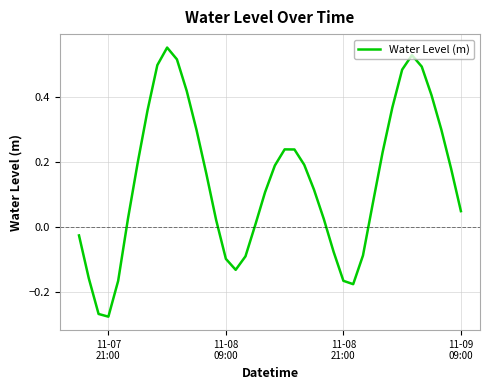

Reading right to left, transcribe all the data shown in this chart.

0.0	0.2	0.3	0.4	0.5	0.5	0.5	0.4	0.2	0.1	-0.1	-0.2	-0.2	-0.1	0.0	0.1	0.2	0.2	0.2	0.2	0.1	0.0	-0.1	-0.1	-0.1	0.0	0.2	0.3	0.4	0.5	0.6	0.5	0.4	0.2	0.0	-0.2	-0.3	-0.3	-0.2	-0.0